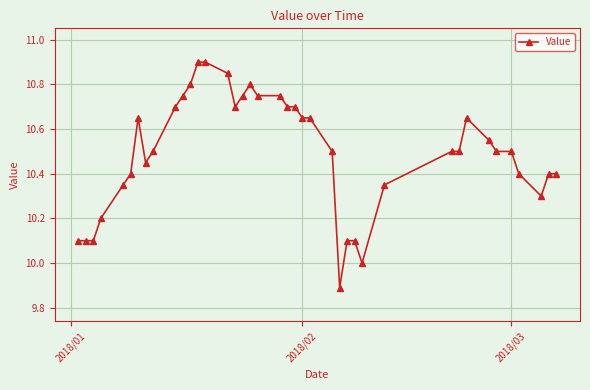

What is the smallest value displayed?

9.9